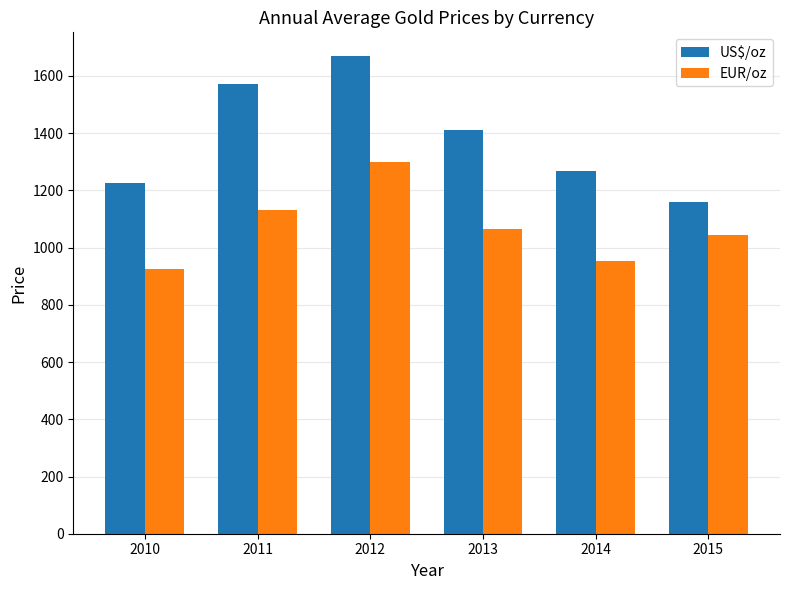

What are all the series names shown in the legend?

US$/oz, EUR/oz